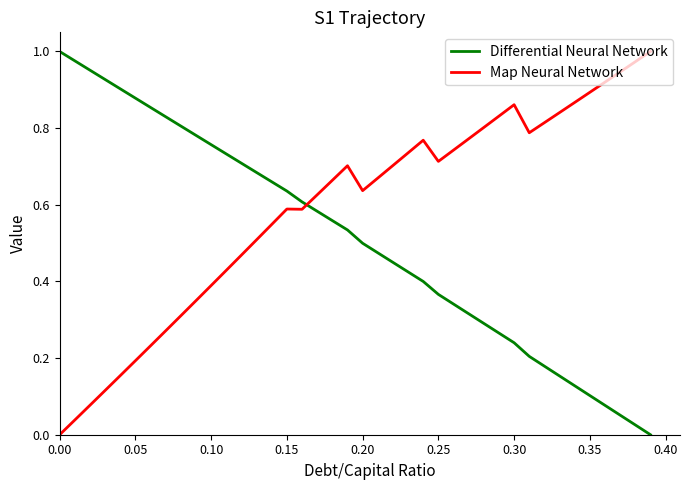

At how many categories does at least one series exceed 0?

40